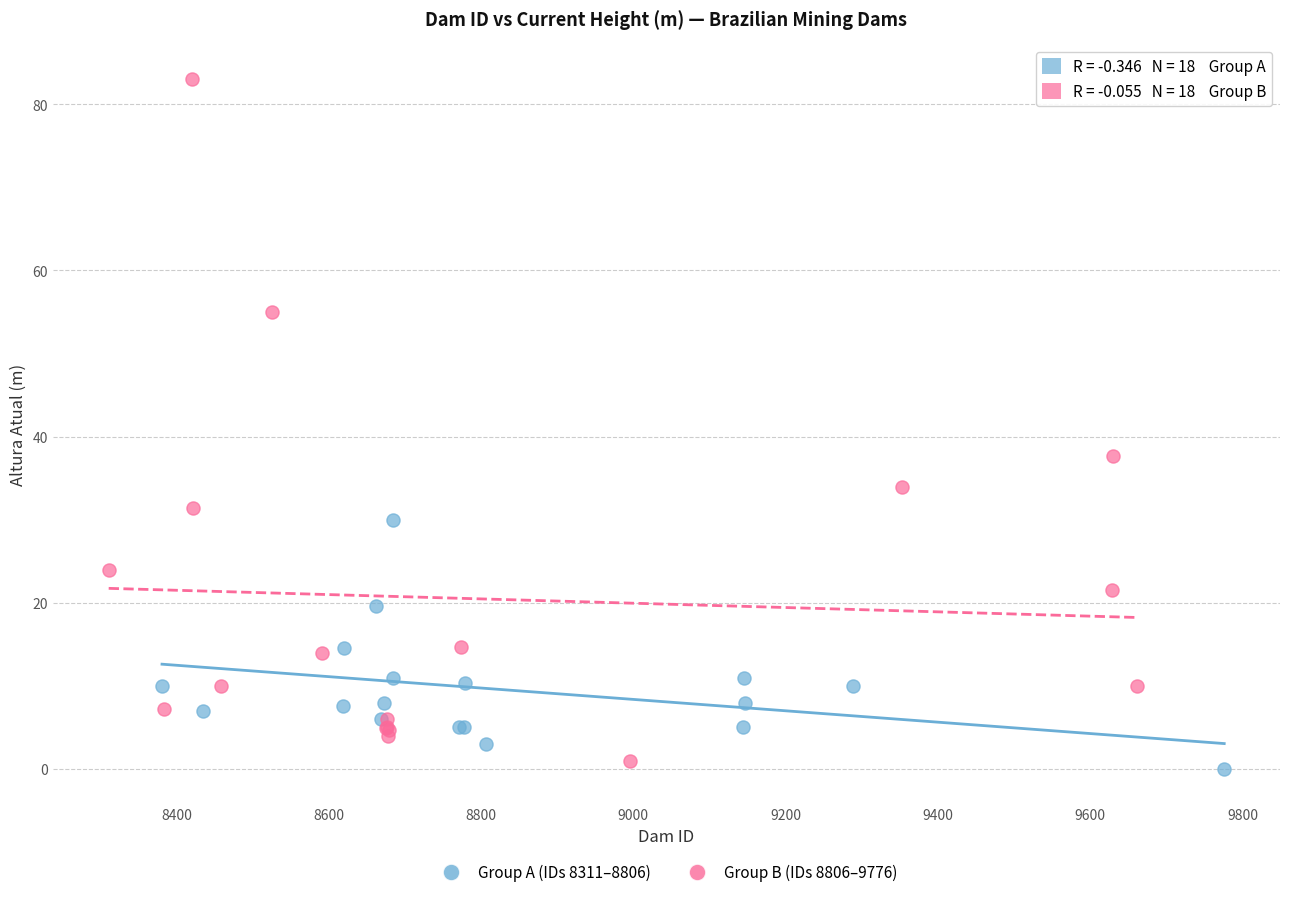

Which series has the widest spread of Y values?

Group B (IDs 8806–9776)